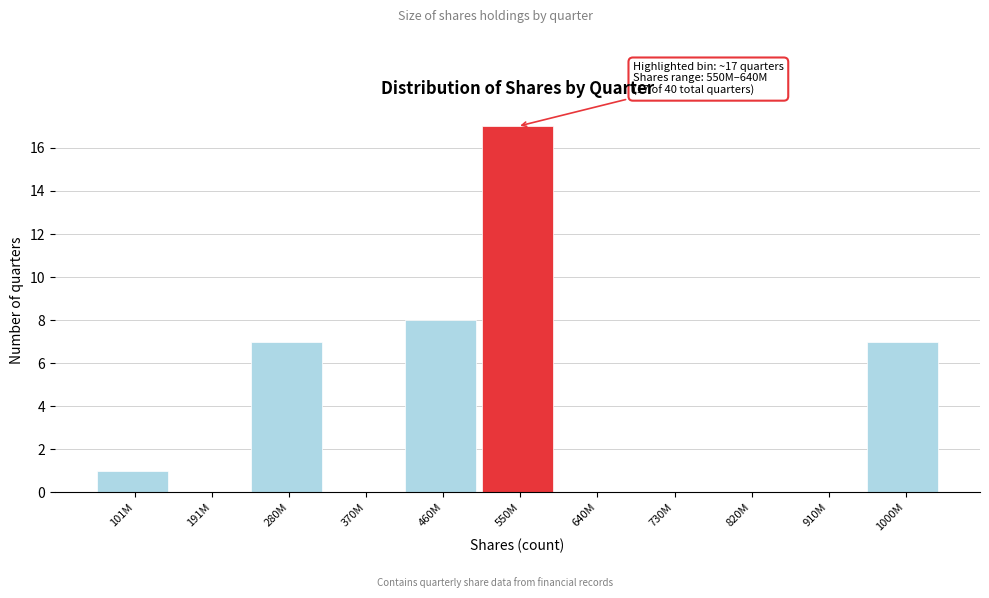

Reading left to right, list all the values displayed in this chart.

101M=1	191M=0	280M=7	370M=0	460M=8	550M=17	640M=0	730M=0	820M=0	910M=0	1000M=7